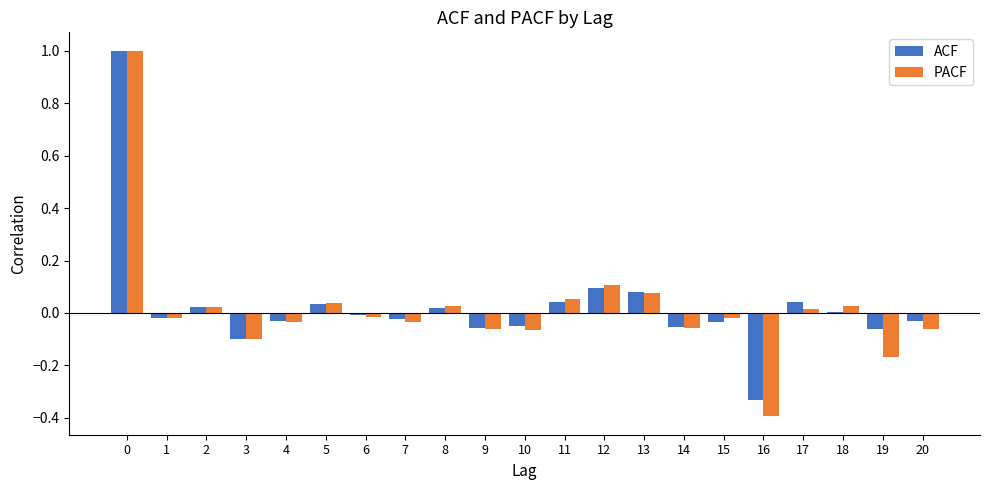

What is the difference between the PACF values at 20 and 16?

0.3